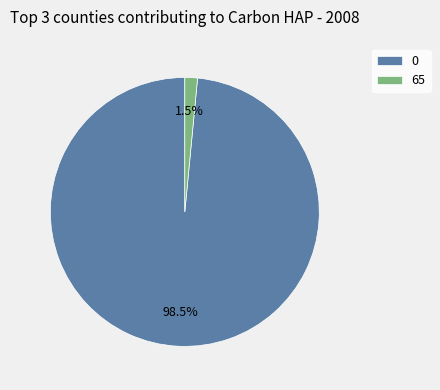

What percentage do 0 and 65 together represent?

100.0%